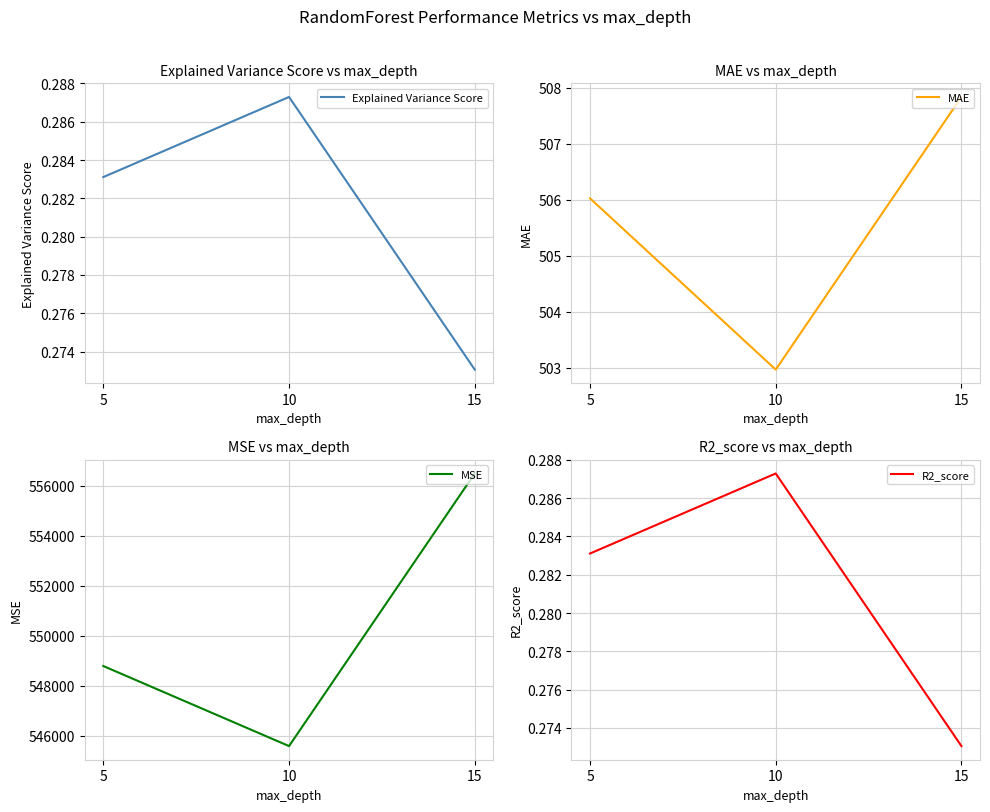

What is the smallest value displayed?

0.3